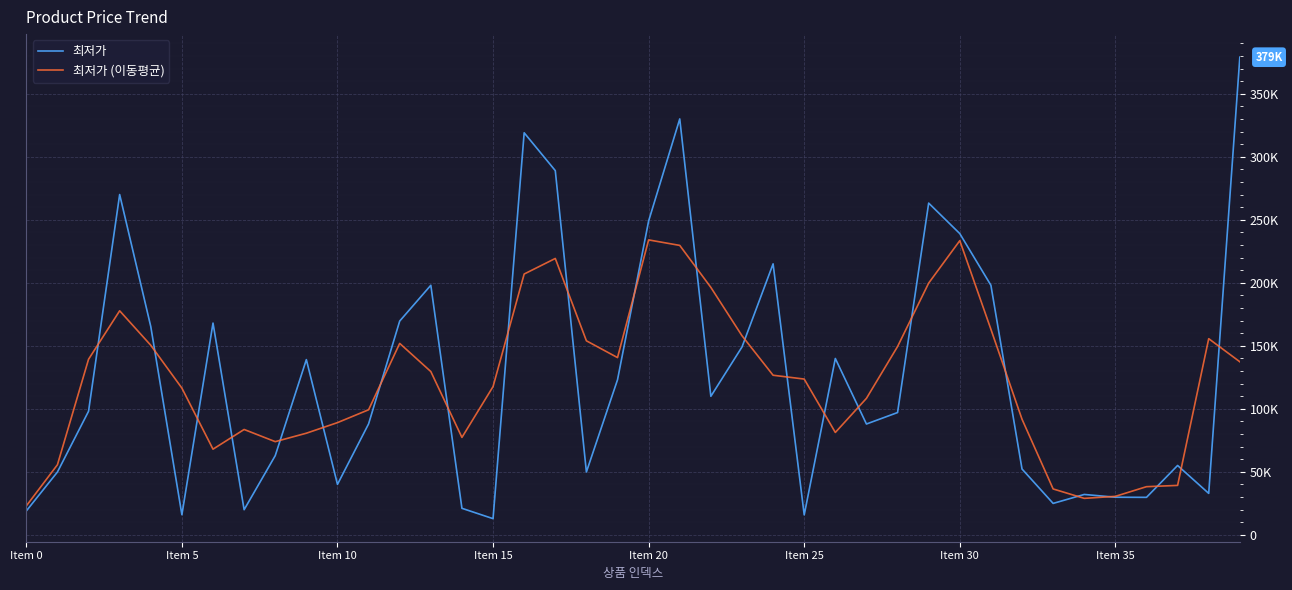

Which series has the largest total across all categories?

최저가